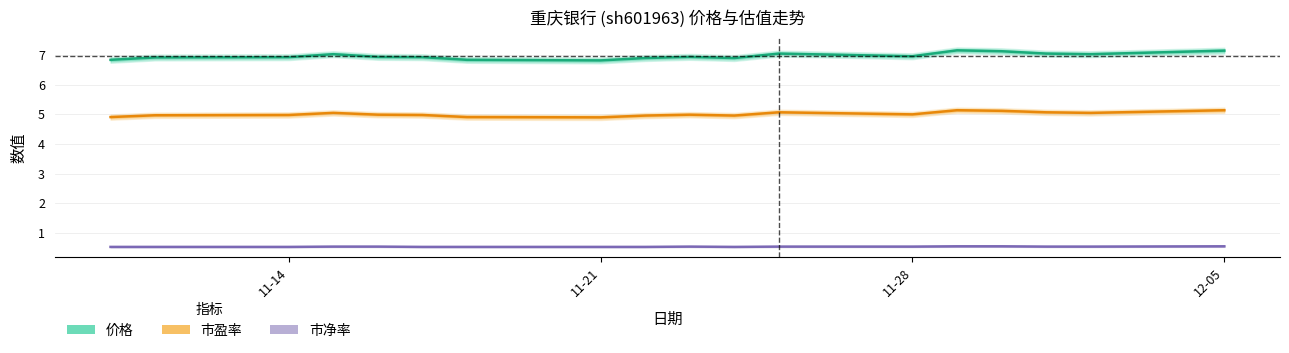

What is the highest value of the 价格 series?

7.2